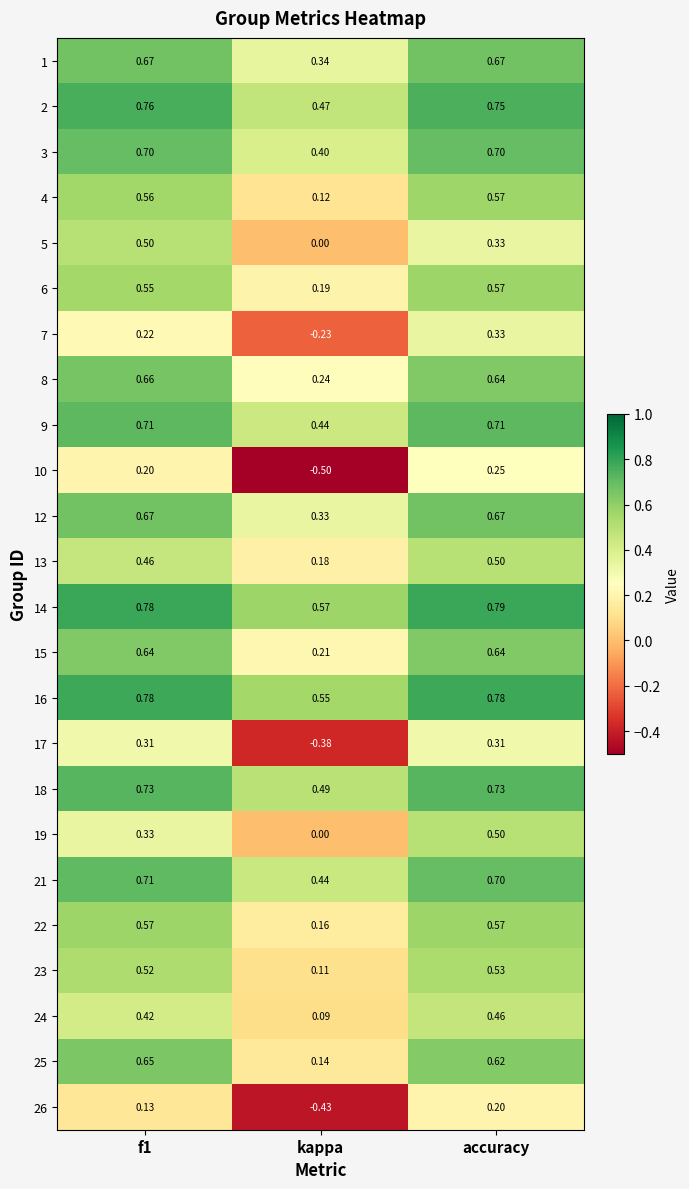

Reading left to right, extract all data points from this chart.

1: f1=0.7	kappa=0.3	accuracy=0.7
2: f1=0.8	kappa=0.5	accuracy=0.8
3: f1=0.7	kappa=0.4	accuracy=0.7
4: f1=0.6	kappa=0.1	accuracy=0.6
5: f1=0.5	kappa=0.0	accuracy=0.3
6: f1=0.6	kappa=0.2	accuracy=0.6
7: f1=0.2	kappa=-0.2	accuracy=0.3
8: f1=0.7	kappa=0.2	accuracy=0.6
9: f1=0.7	kappa=0.4	accuracy=0.7
10: f1=0.2	kappa=-0.5	accuracy=0.2
12: f1=0.7	kappa=0.3	accuracy=0.7
13: f1=0.5	kappa=0.2	accuracy=0.5
14: f1=0.8	kappa=0.6	accuracy=0.8
15: f1=0.6	kappa=0.2	accuracy=0.6
16: f1=0.8	kappa=0.6	accuracy=0.8
17: f1=0.3	kappa=-0.4	accuracy=0.3
18: f1=0.7	kappa=0.5	accuracy=0.7
19: f1=0.3	kappa=0.0	accuracy=0.5
21: f1=0.7	kappa=0.4	accuracy=0.7
22: f1=0.6	kappa=0.2	accuracy=0.6
23: f1=0.5	kappa=0.1	accuracy=0.5
24: f1=0.4	kappa=0.1	accuracy=0.5
25: f1=0.7	kappa=0.1	accuracy=0.6
26: f1=0.1	kappa=-0.4	accuracy=0.2